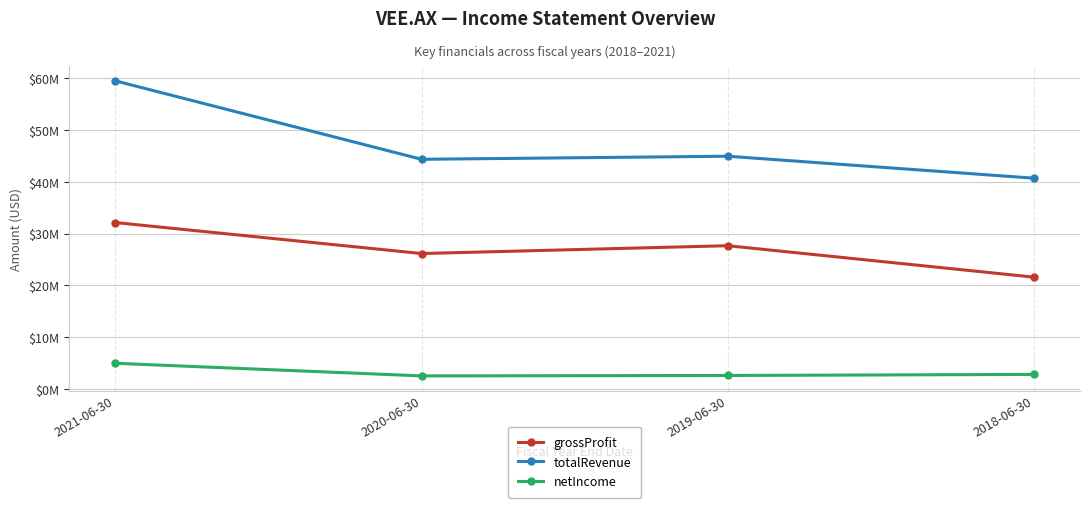

Does the chart have visible grid lines?

Yes